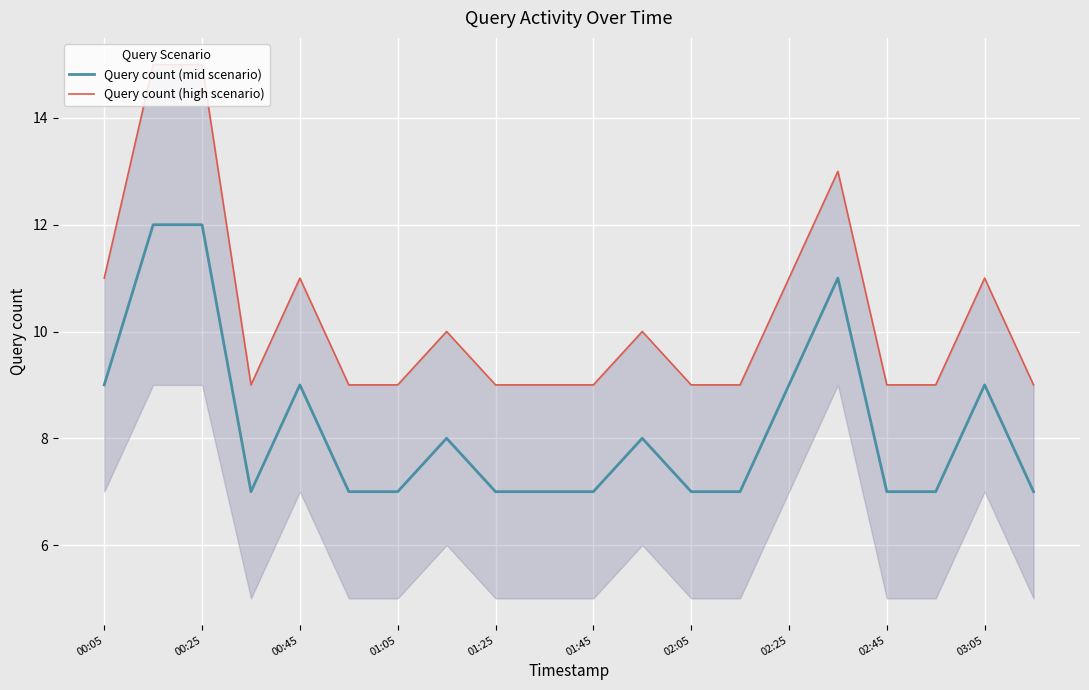

At how many categories does at least one series exceed 12?

3